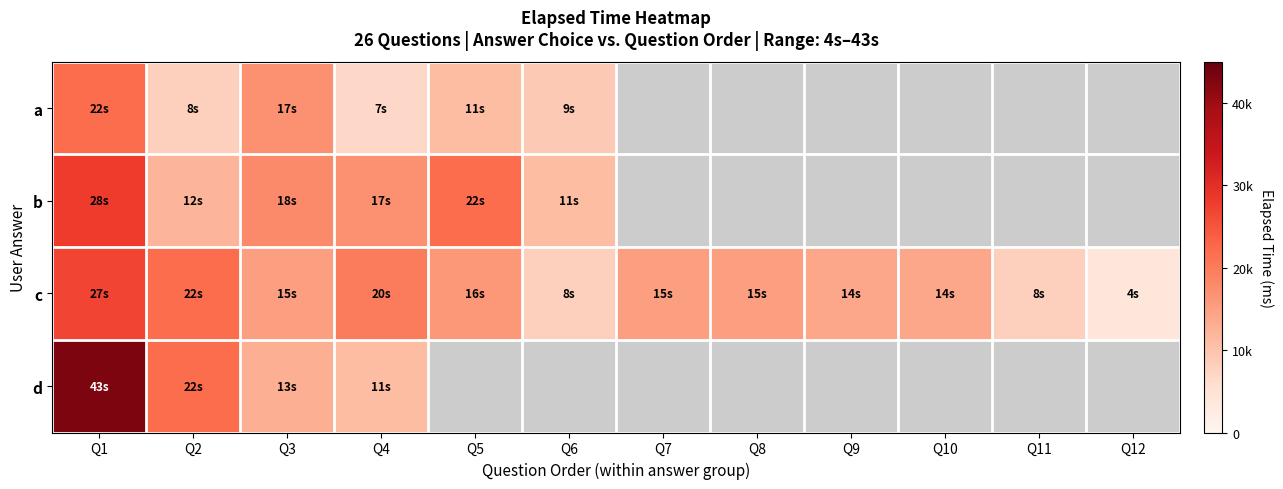

At which label does c first exceed 15000?

Q1